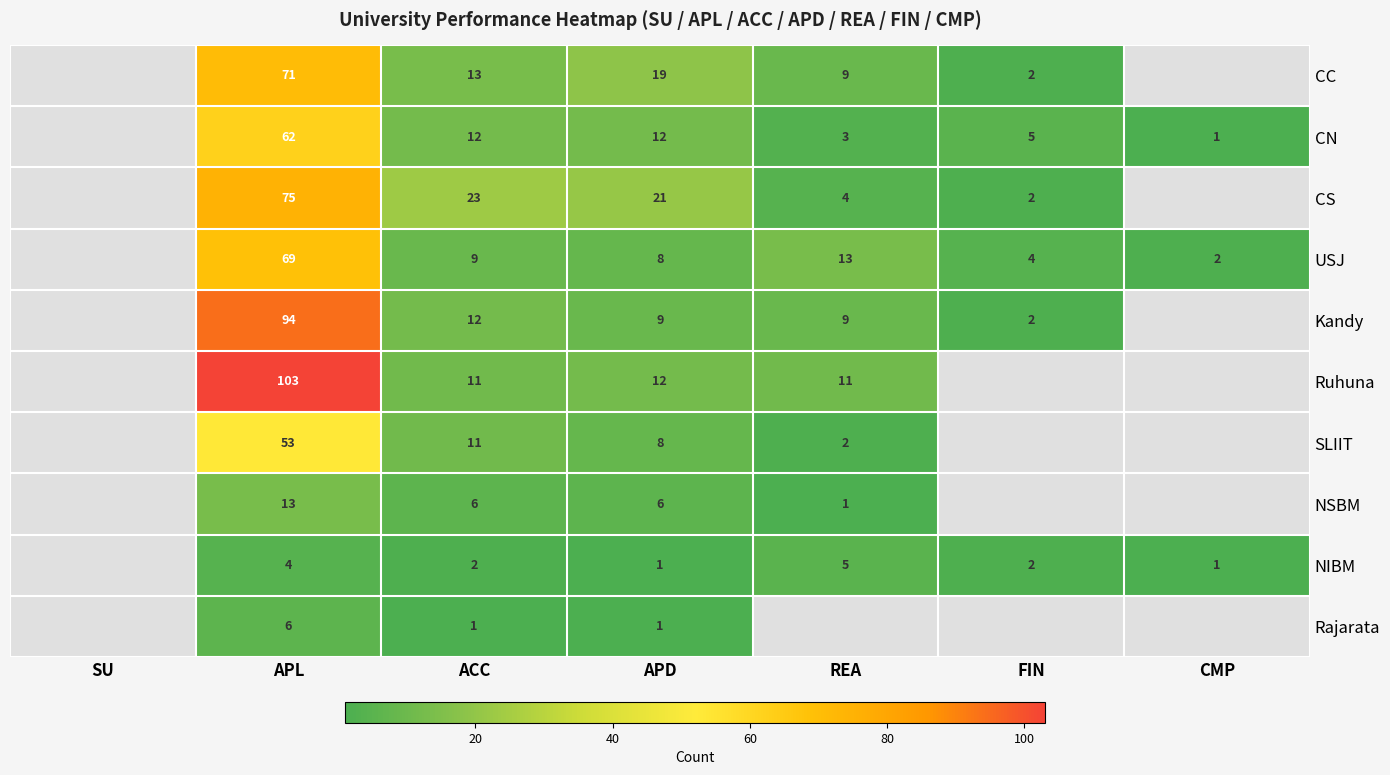

The CC series shows 19 at APD. True or false?

True